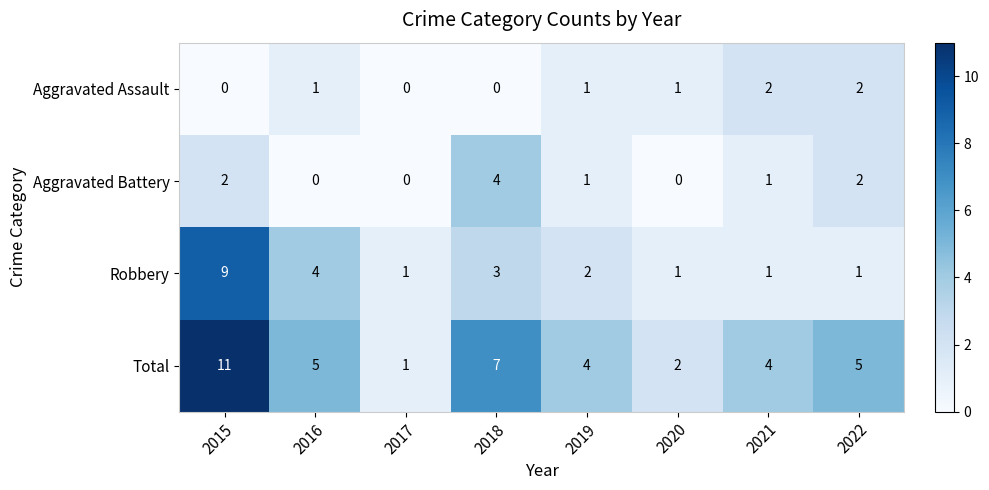

What is the difference between the Robbery values at 2016 and 2015?

5